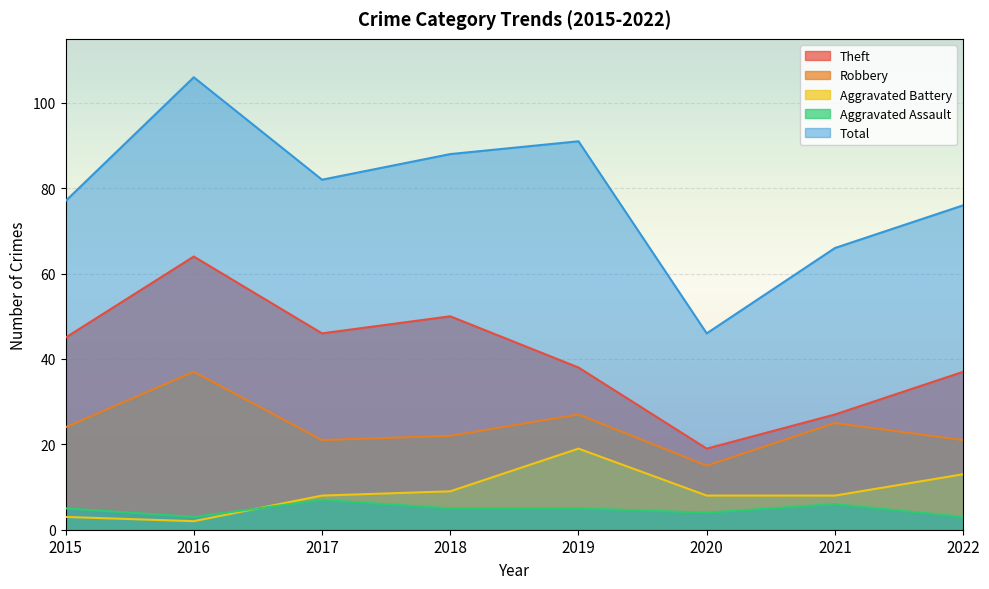

Where is the first local minimum for Aggravated Assault?

2016